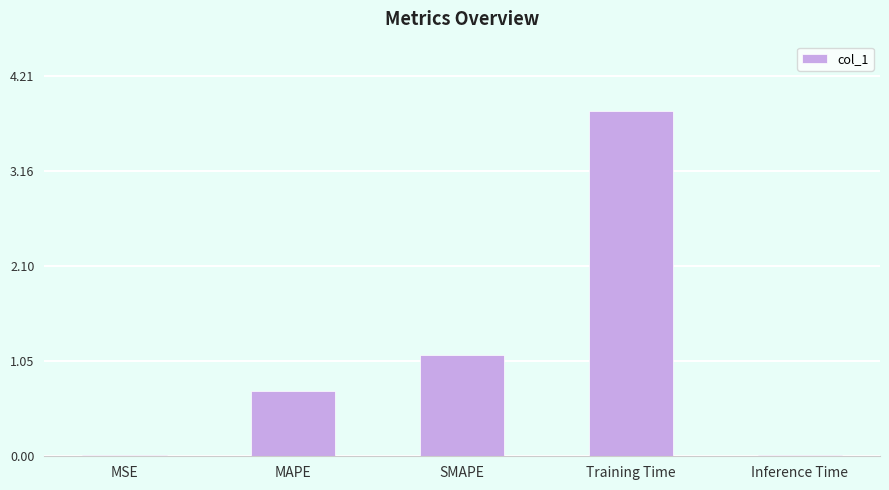

How many series are shown in this chart?

1